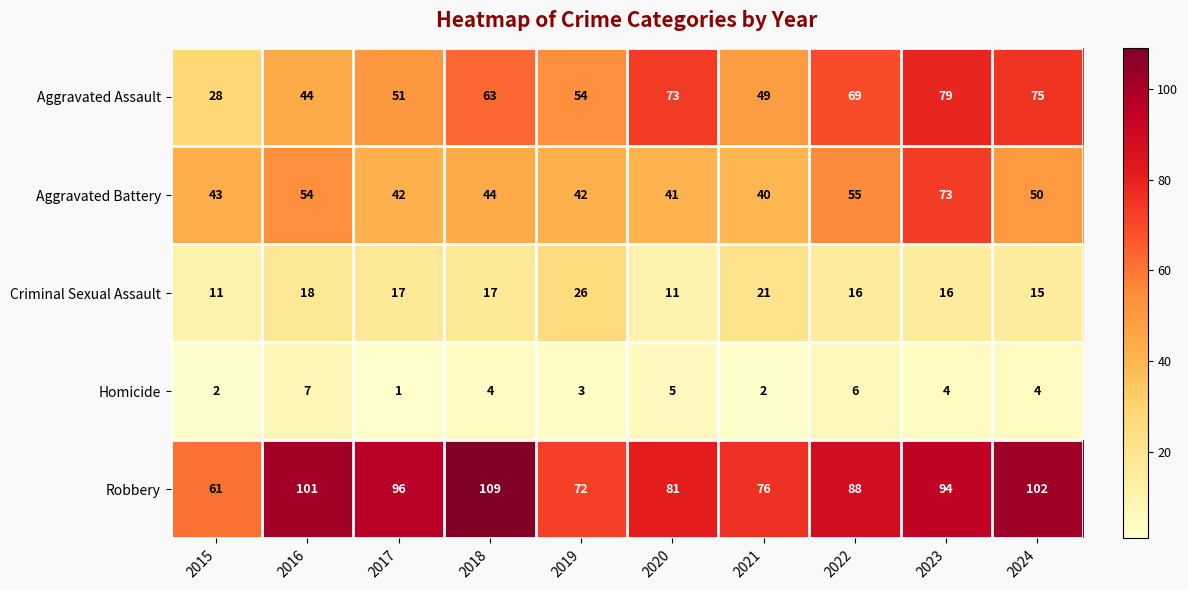

Where is Robbery nearest to the value 85?

2022